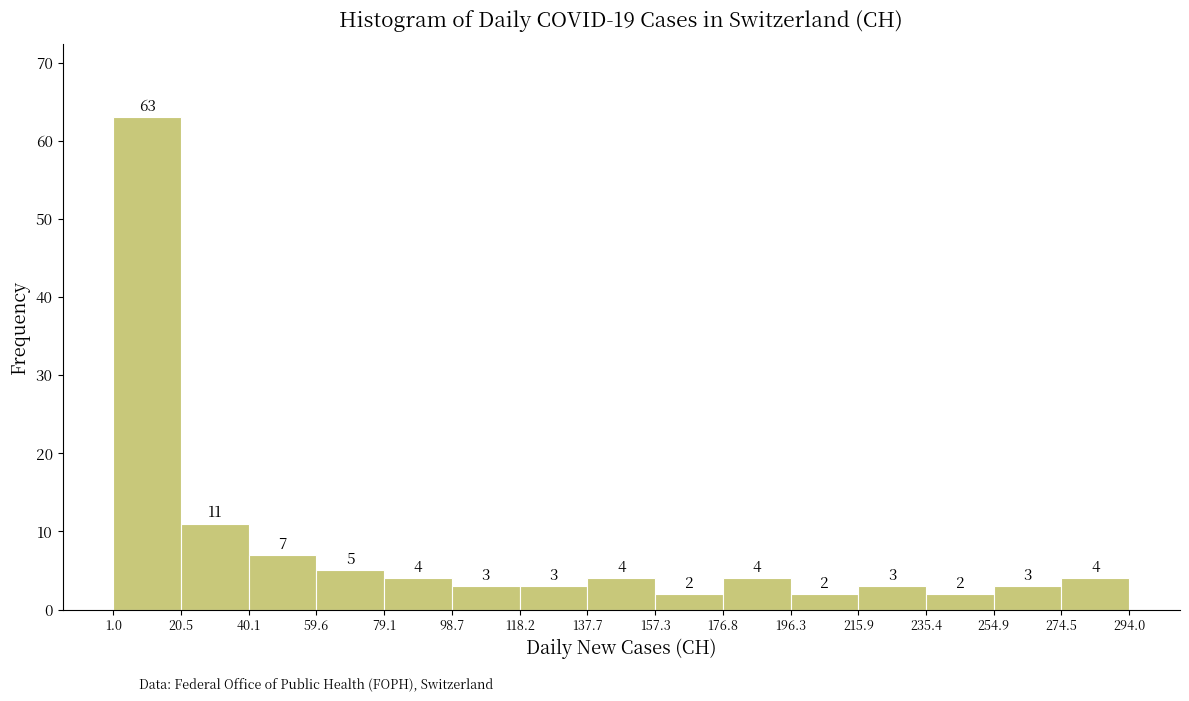

Reading left to right, list every bar in this chart as the range it spans on the x-axis followed by its height.

1.0 to 20.5: 63
20.5 to 40.1: 11
40.1 to 59.6: 7
59.6 to 79.1: 5
79.1 to 98.7: 4
98.7 to 118.2: 3
118.2 to 137.7: 3
137.7 to 157.3: 4
157.3 to 176.8: 2
176.8 to 196.3: 4
196.3 to 215.9: 2
215.9 to 235.4: 3
235.4 to 254.9: 2
254.9 to 274.5: 3
274.5 to 294.0: 4